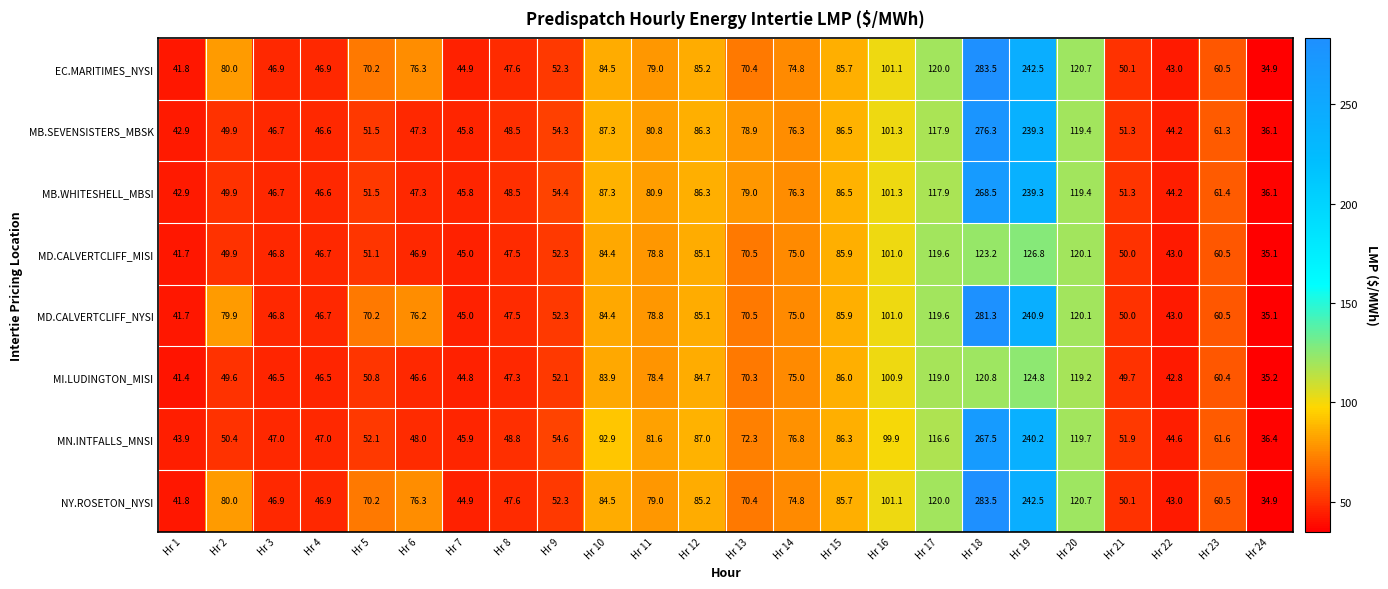

Where is MB.WHITESHELL_MBSI nearest to the value 152?

Hr 20